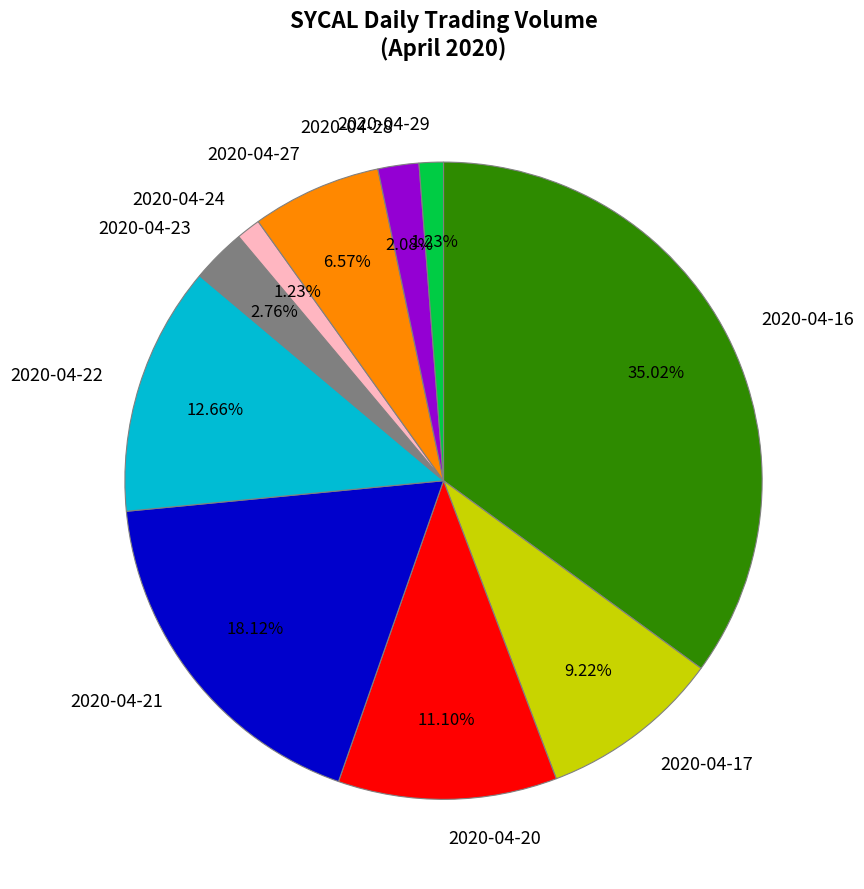

Do 2020-04-22 and 2020-04-29 together represent more than half of the pie?

No